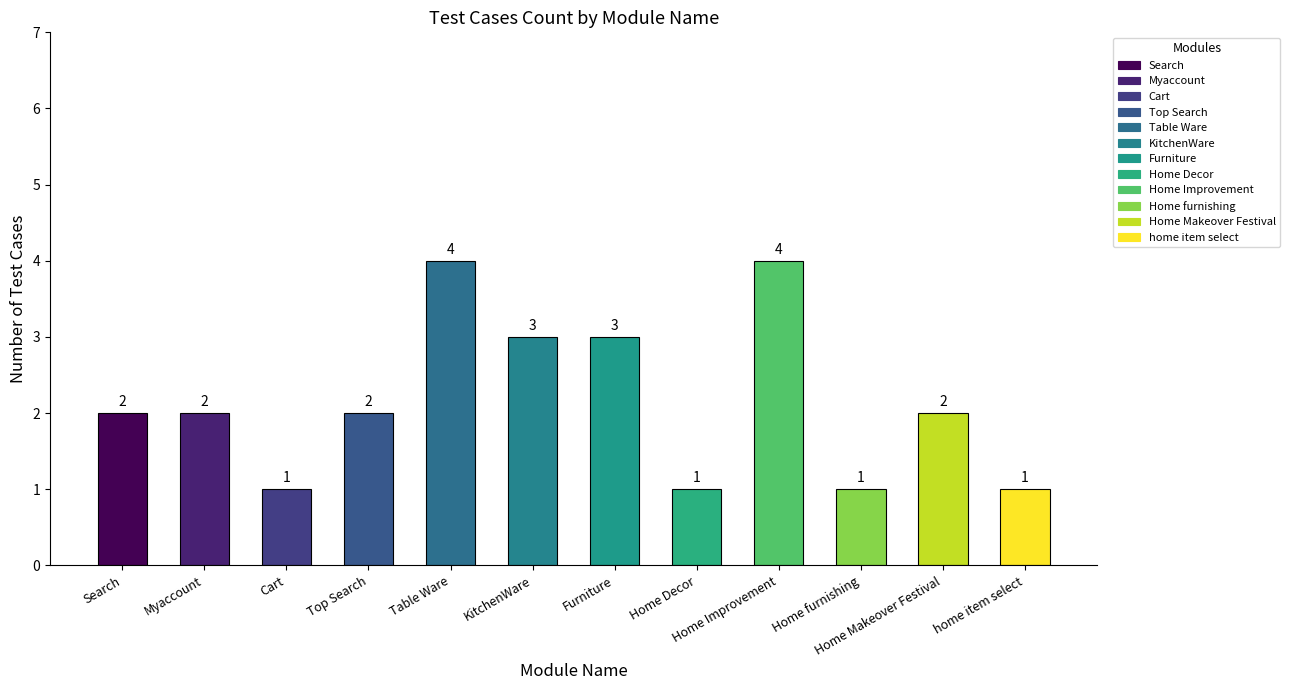

What is the label of the 6th bar from the right?

Furniture